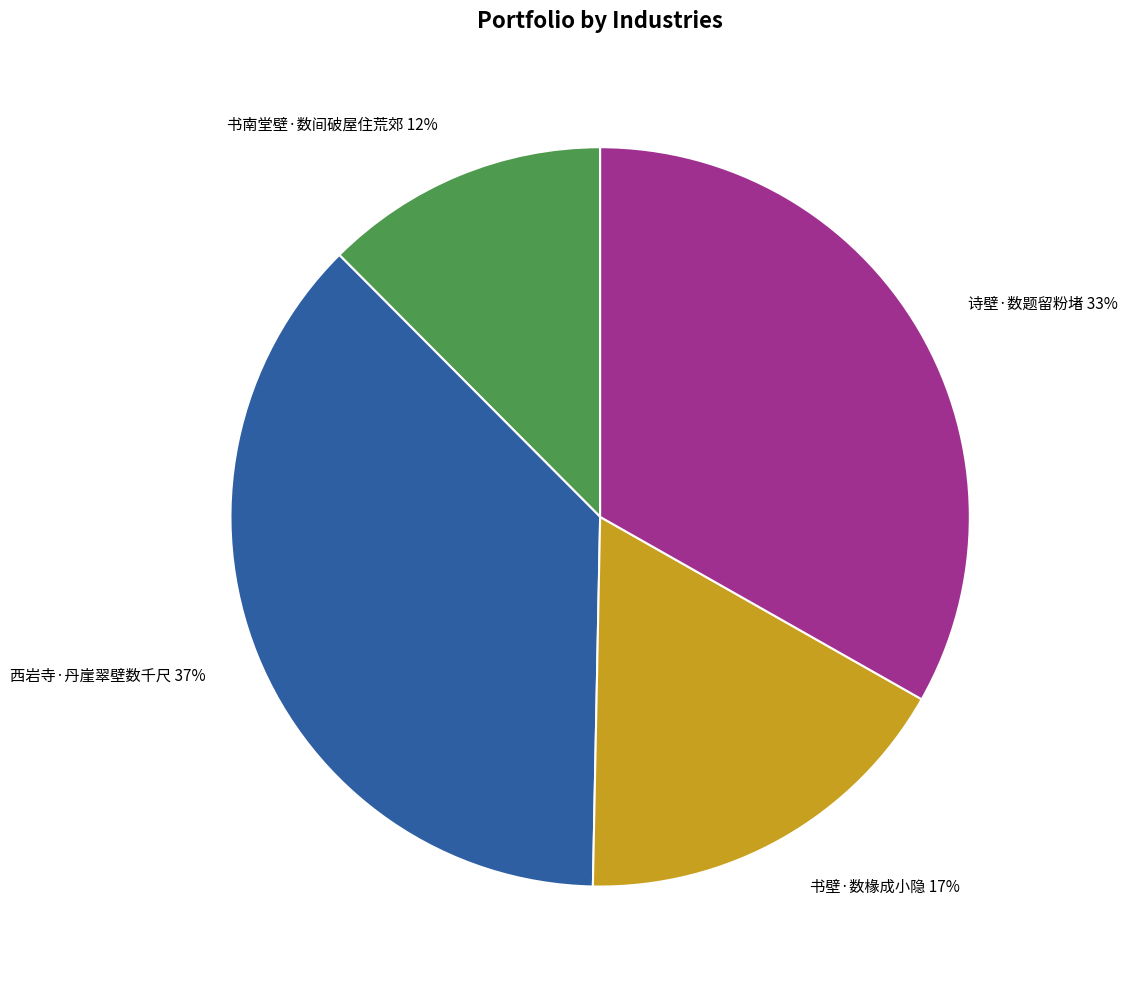

Is it true that 西岩寺·丹崖翠壁数千尺 is 49% of the pie?

False